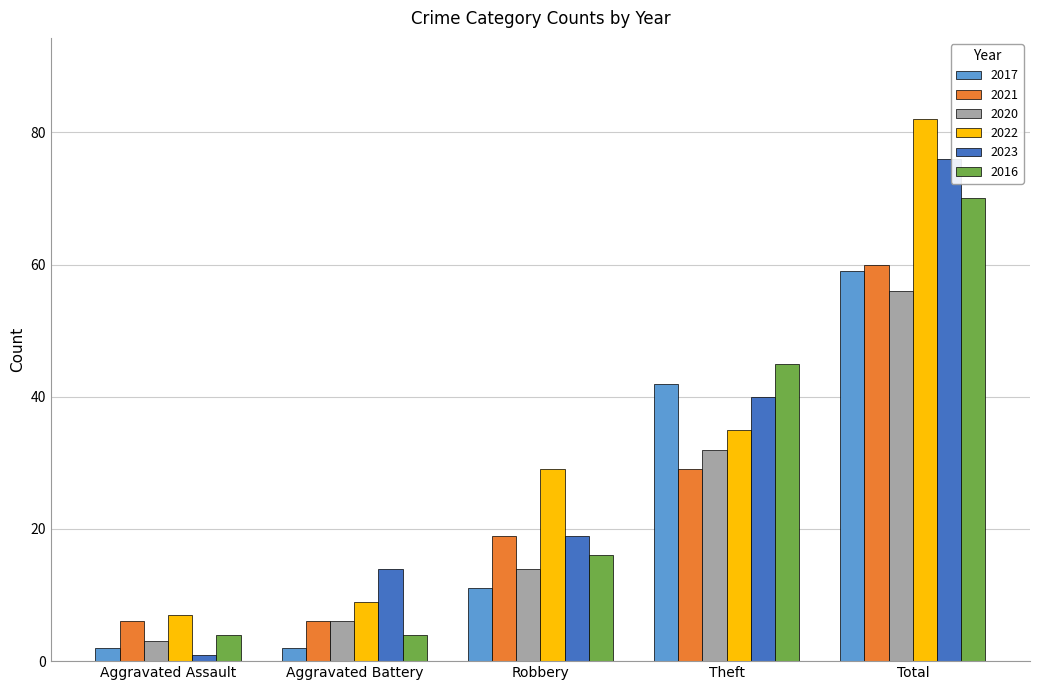

Where is 2017 nearest to the value 30?

Theft